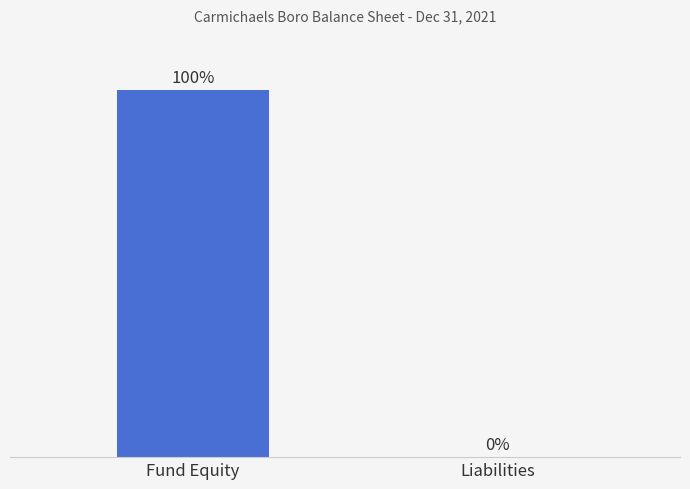

Are the bars horizontal?

No